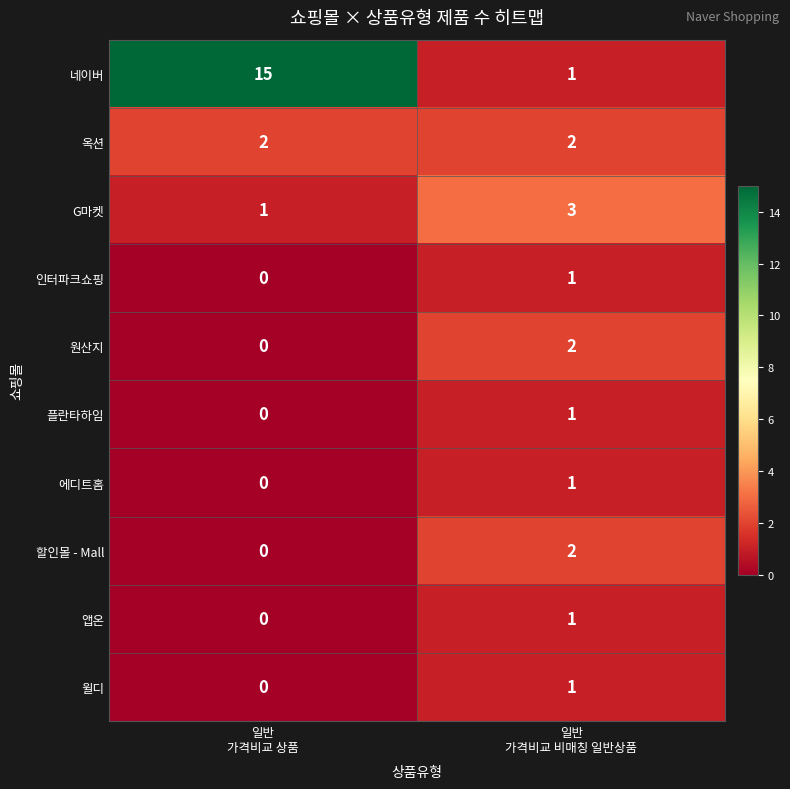

Which series has the widest spread of values?

네이버